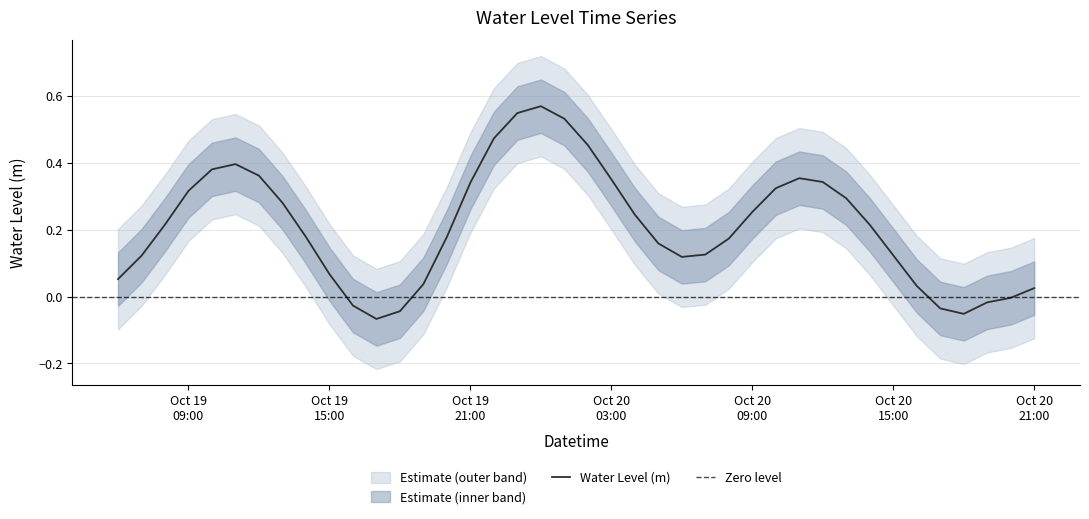

How many points are lower than both their immediate neighbors (excluding endpoints)?

3